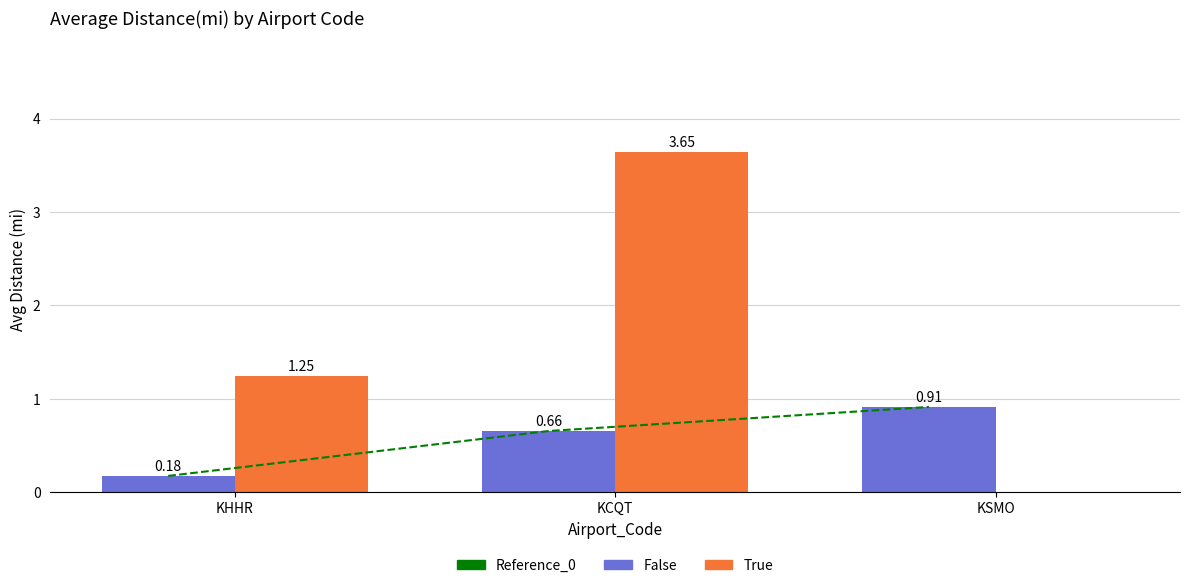

Reading left to right, extract all data points from this chart.

Reference_0: KHHR=0.2	KCQT=0.7	KSMO=0.9
False: KHHR=0.2	KCQT=0.7	KSMO=0.9
True: KHHR=1.2	KCQT=3.6	KSMO=0.0